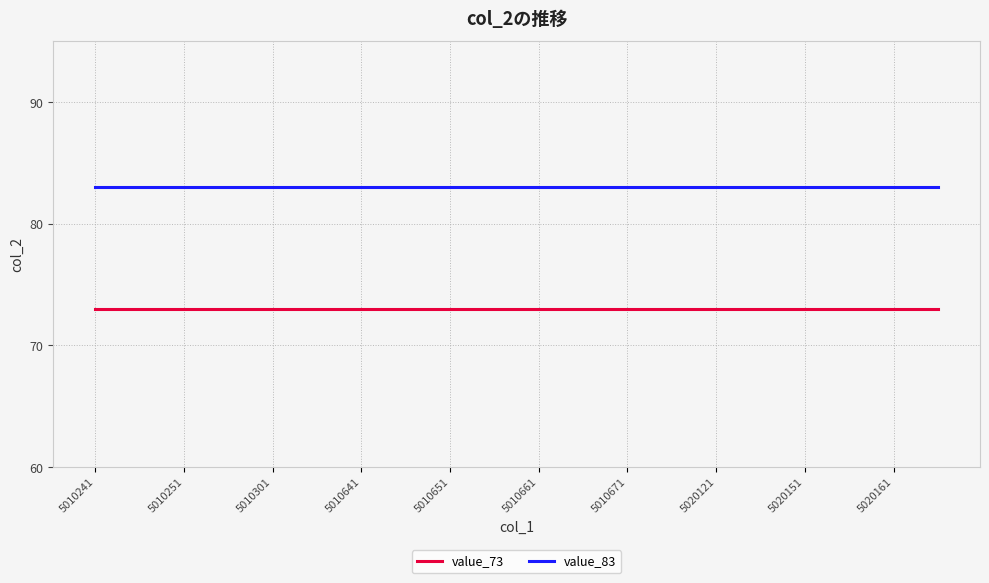

True or false: value_83 and value_73 intersect in this chart.

False